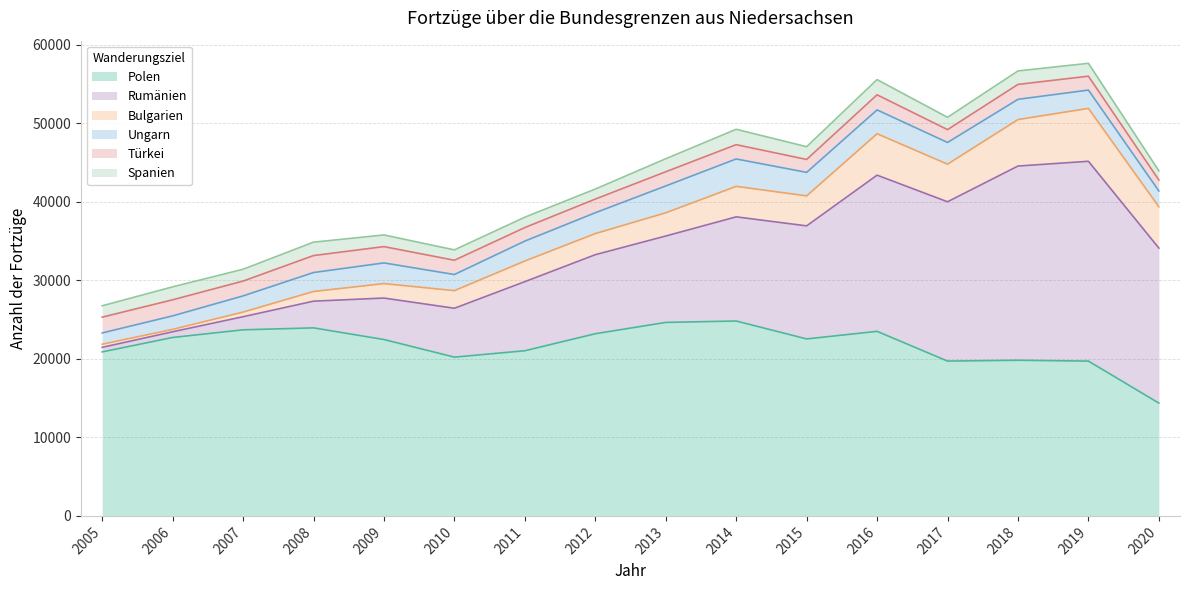

List the labels in order of Ungarn value, largest first.

2014, 2013, 2016, 2015, 2017, 2012, 2009, 2018, 2011, 2008, 2019, 2007, 2010, 2020, 2006, 2005